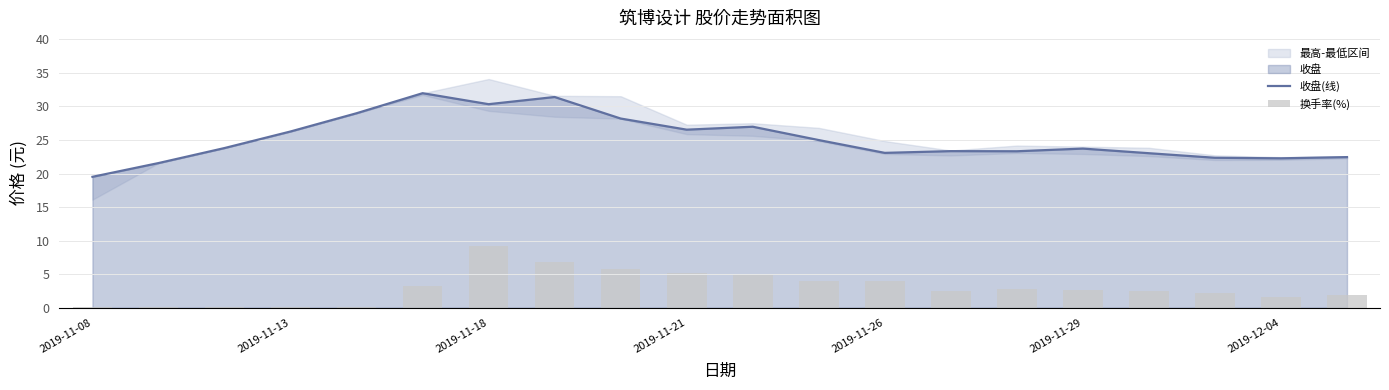

True or false: 收盘(线) has a value of 9.3 at 19.

False